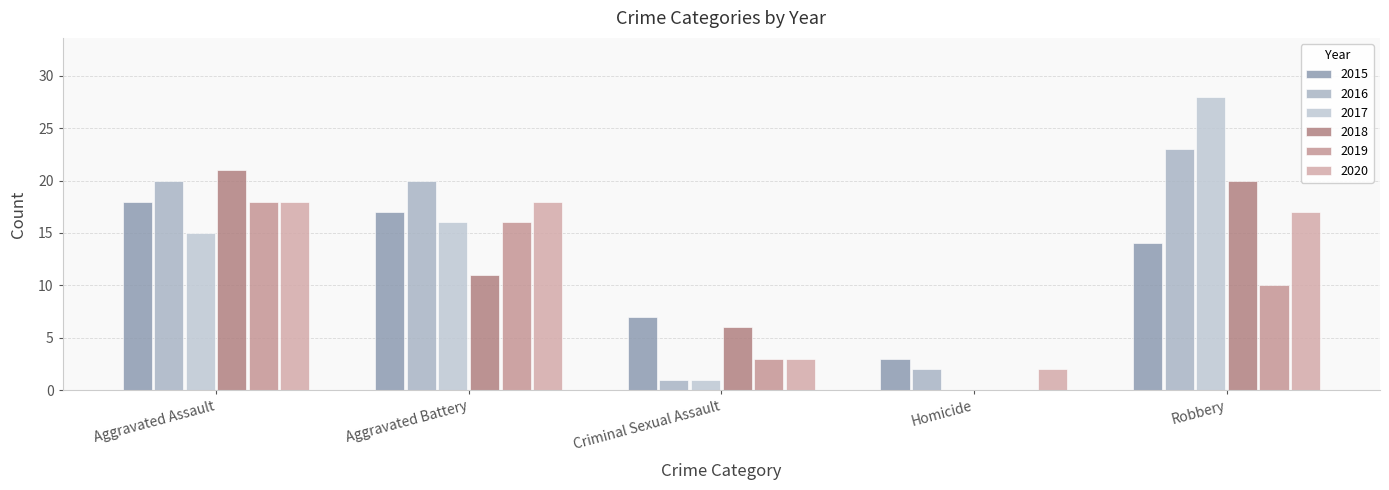

Reading right to left, extract all data points from this chart.

2015: 14	3	7	17	18
2016: 23	2	1	20	20
2017: 28	0	1	16	15
2018: 20	0	6	11	21
2019: 10	0	3	16	18
2020: 17	2	3	18	18